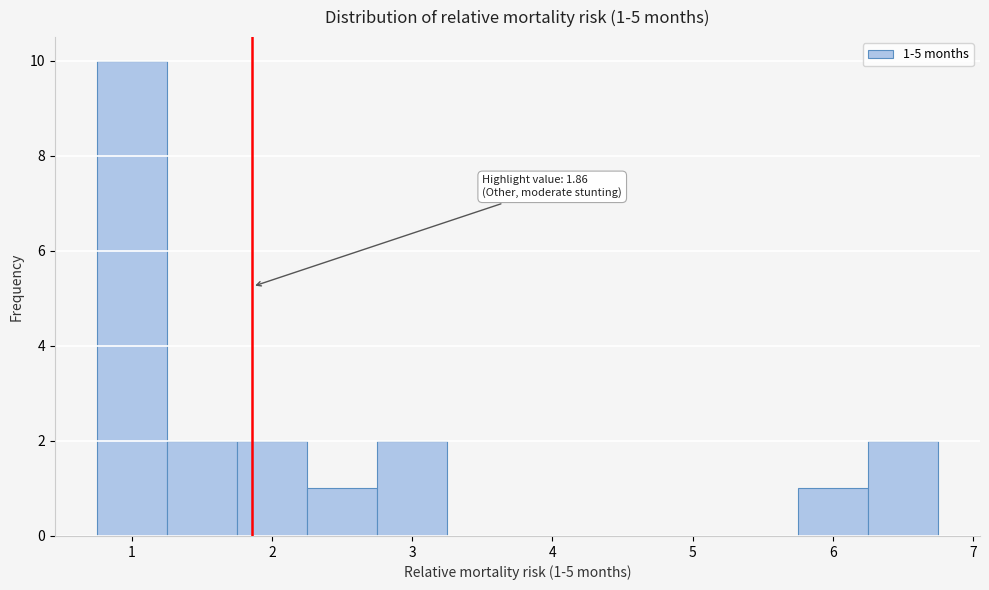

Over which range of the x-axis is the bar tallest?

0.75 to 1.25